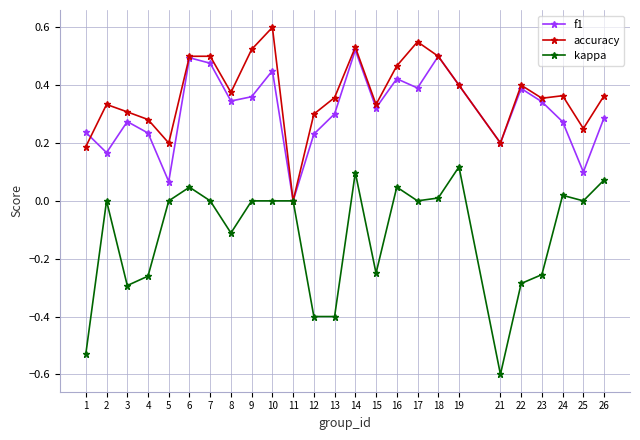

What is the minimum value shown in the chart?

-0.6